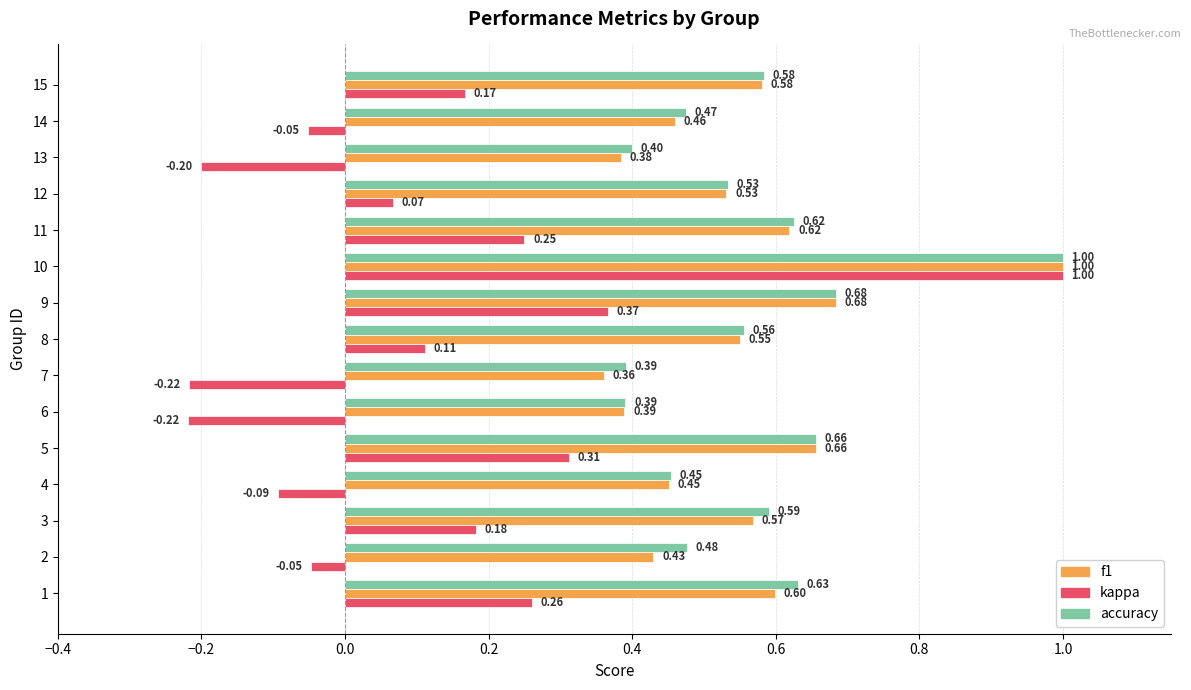

At which label does accuracy reach its peak?

10